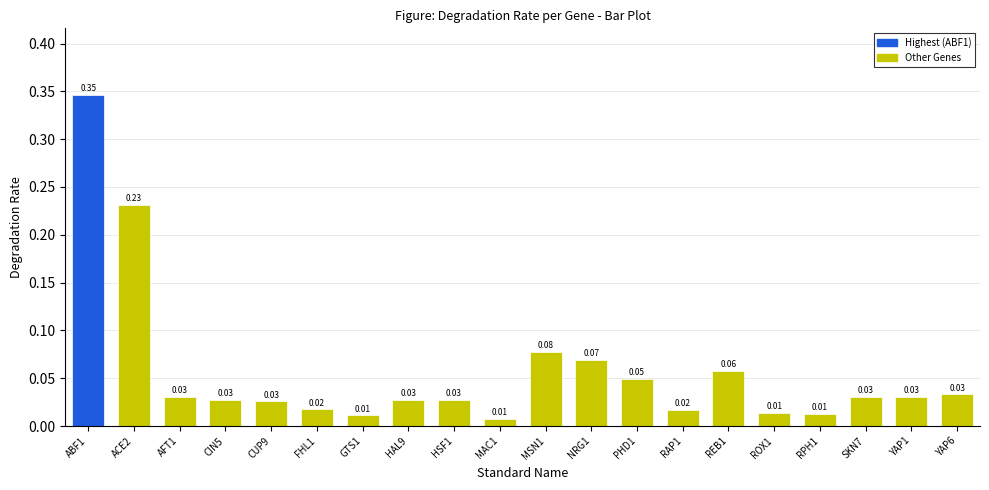

Which has a higher value, AFT1 or REB1?

REB1